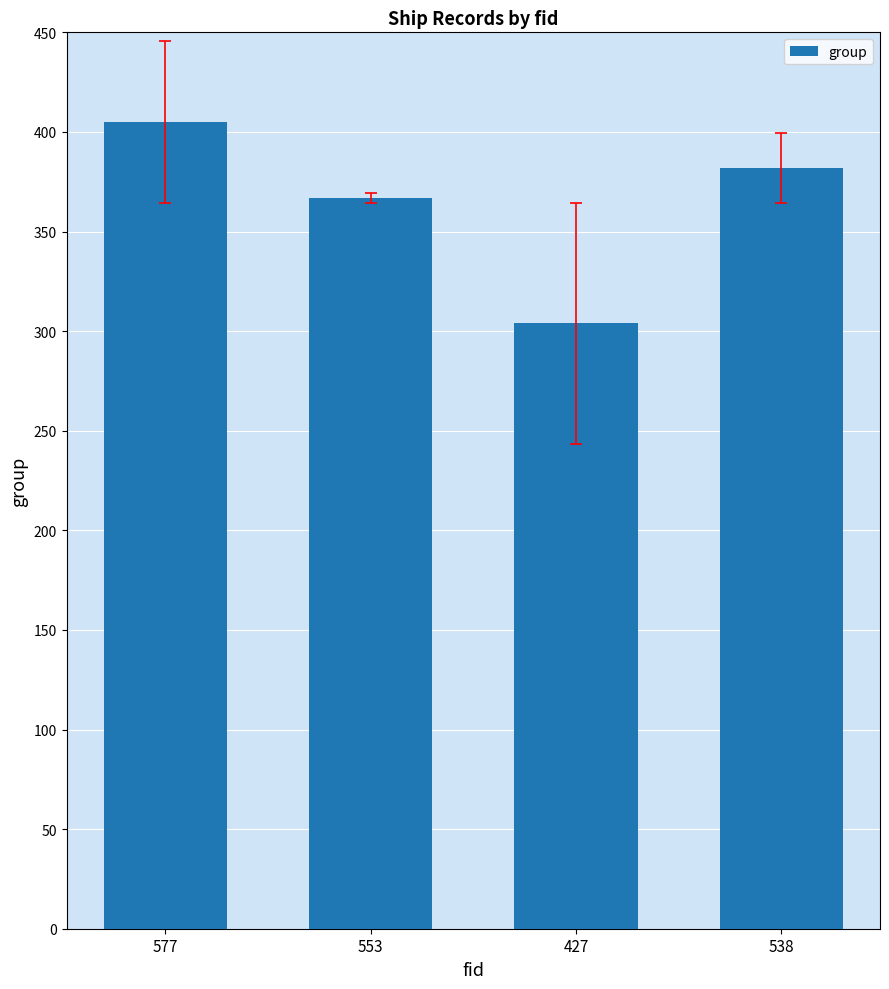

Reading left to right, list all the values displayed in this chart.

405	367	304	382